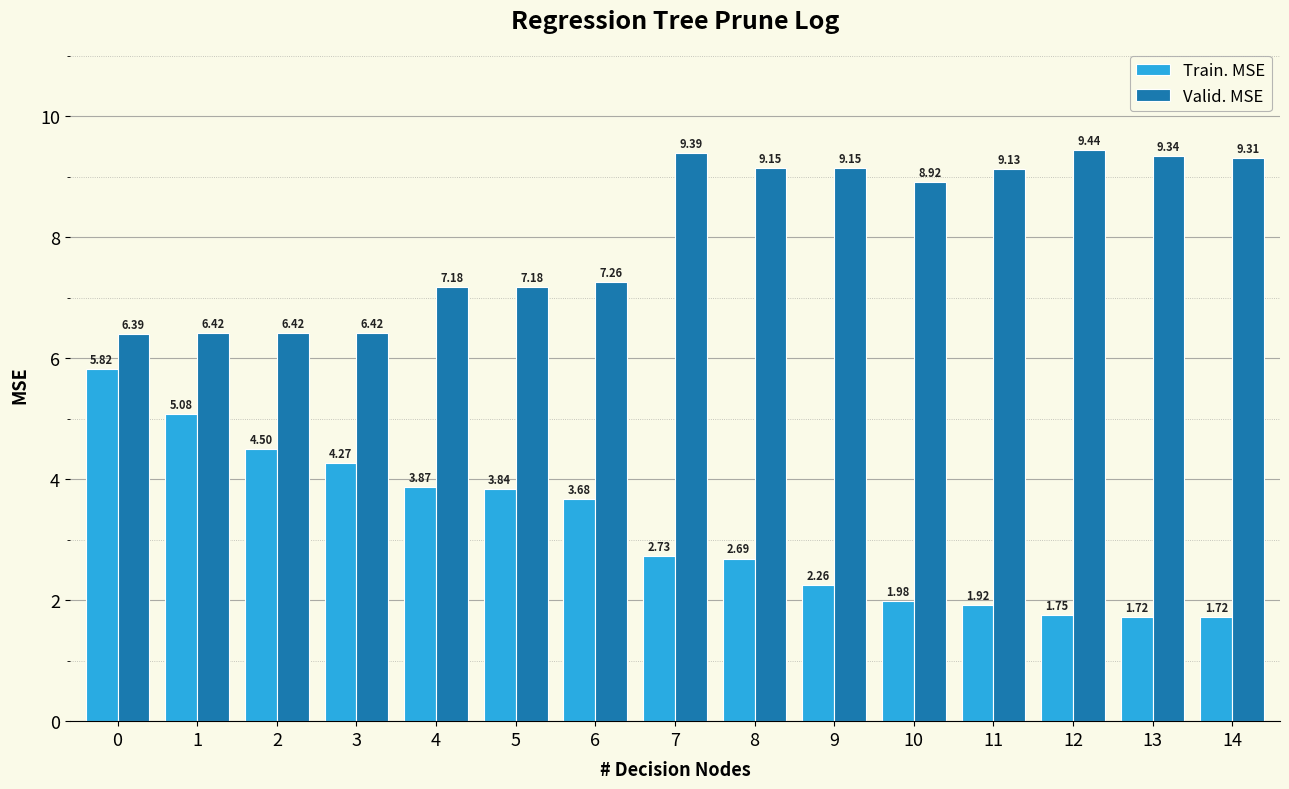

The value of Valid. MSE at 14 is 3.0. True or false?

False